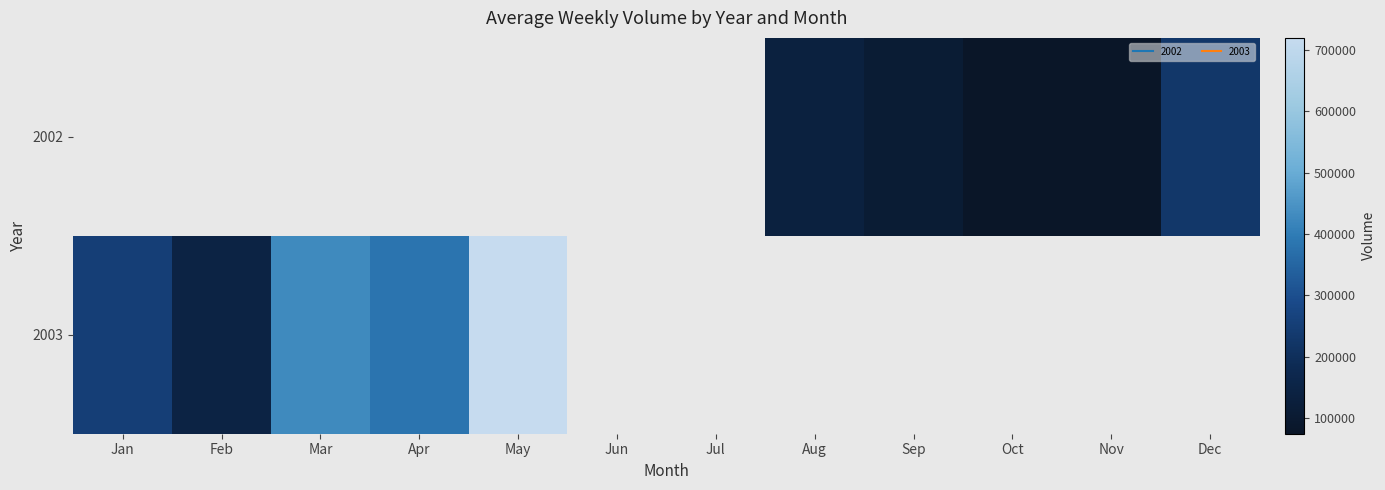

Which series has the largest range (max minus min)?

2003